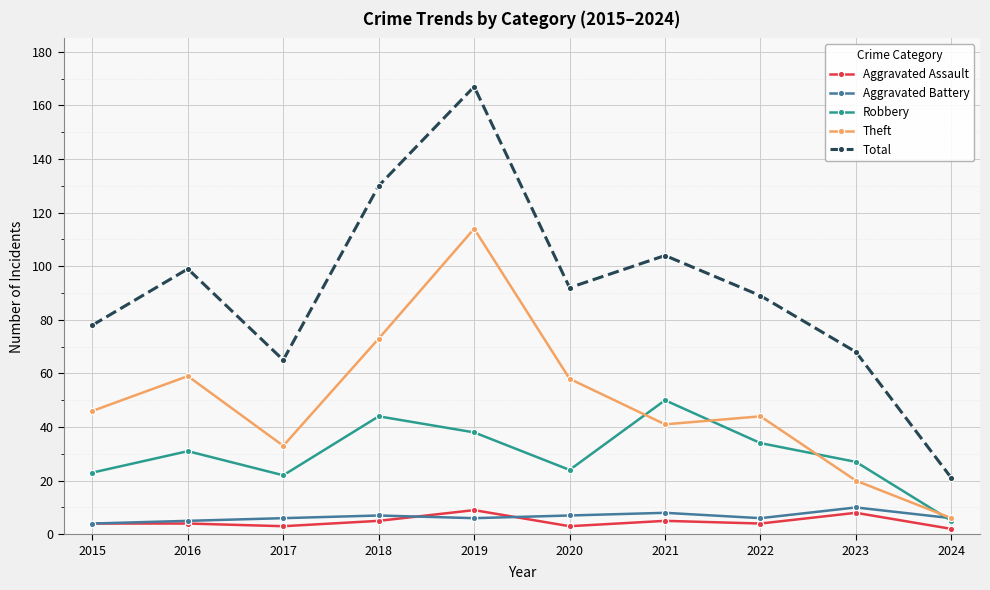

Reading right to left, transcribe all the data shown in this chart.

Aggravated Assault: 2	8	4	5	3	9	5	3	4	4
Aggravated Battery: 6	10	6	8	7	6	7	6	5	4
Robbery: 5	27	34	50	24	38	44	22	31	23
Theft: 6	20	44	41	58	114	73	33	59	46
Total: 21	68	89	104	92	167	130	65	99	78